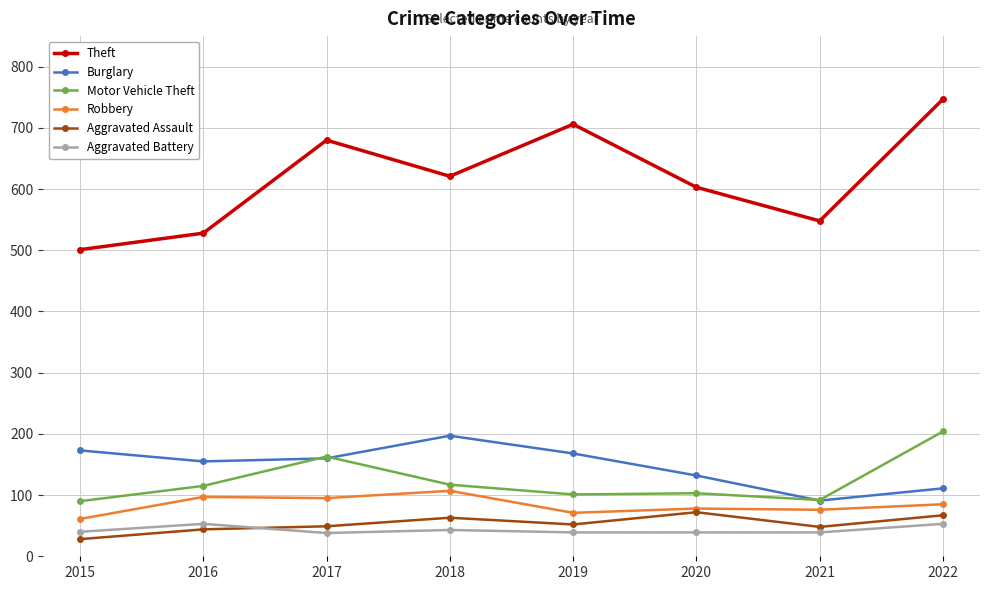

At which category does the chart reach its peak across all series?

2022